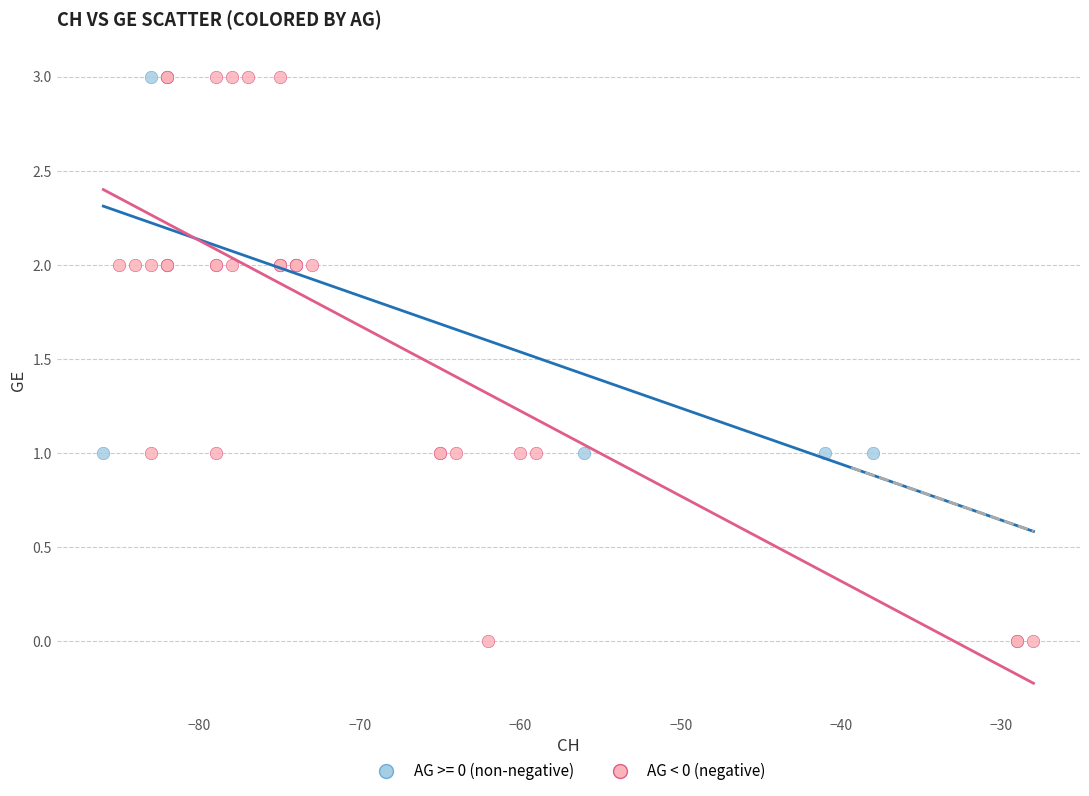

Which series contains the lowest Y value?

AG < 0 (negative)